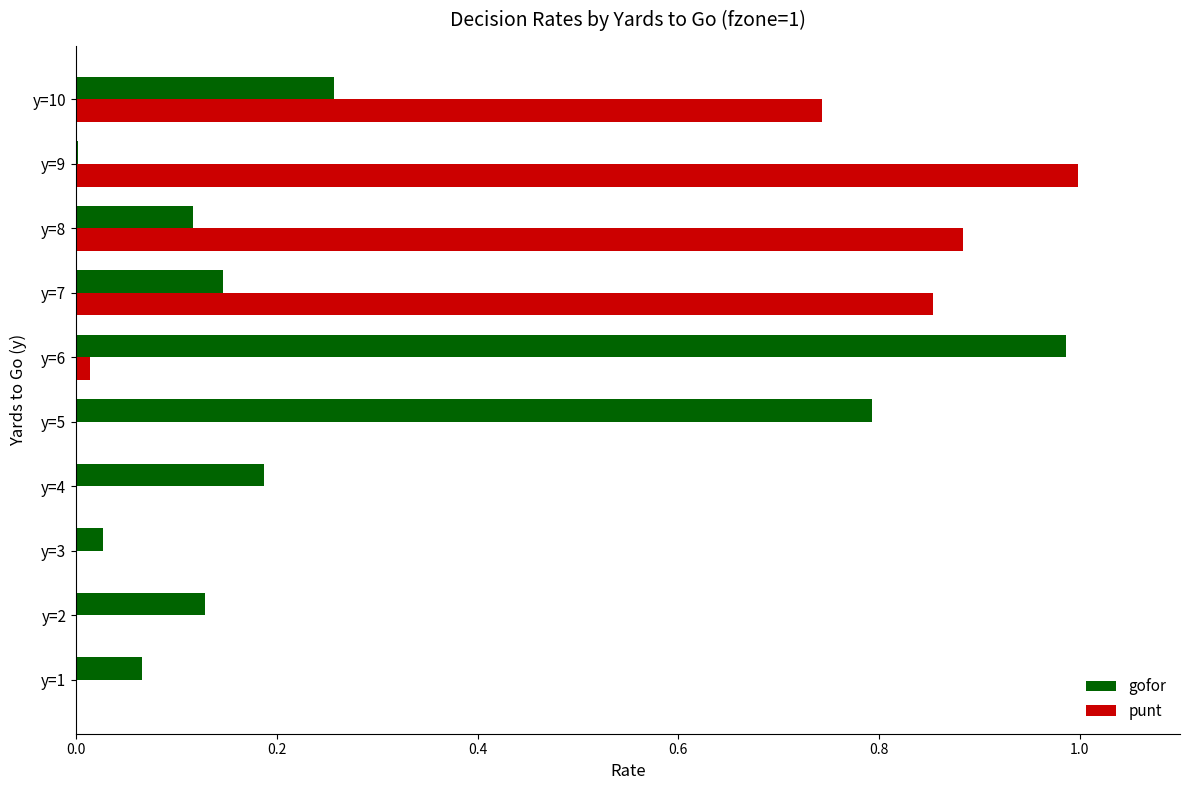

What is the sum of the gofor values at y=10 and y=5?

1.1